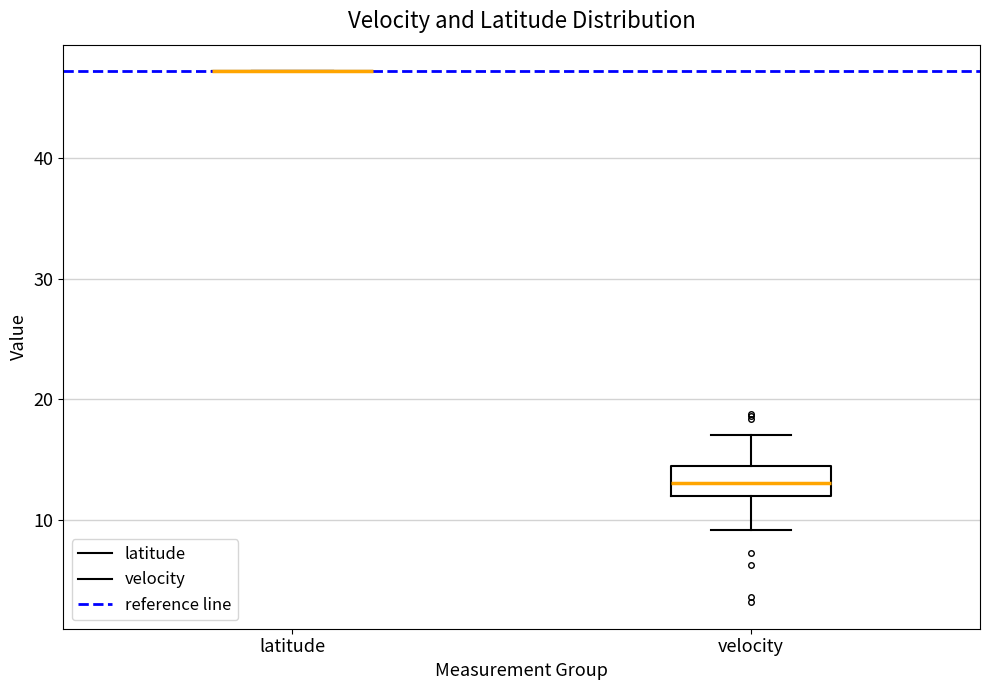

Reading left to right, transcribe this box plot: for each box, give where its median line is, the range the box spans, and where its two whiskers end, as read against the y-axis. The values are not printed on the chart, so give them approximately, as read against the axis.

latitude: box collapsed to a line at 47, whiskers 47 to 47
velocity: median 13, box 12 to 14, whiskers 9 to 17